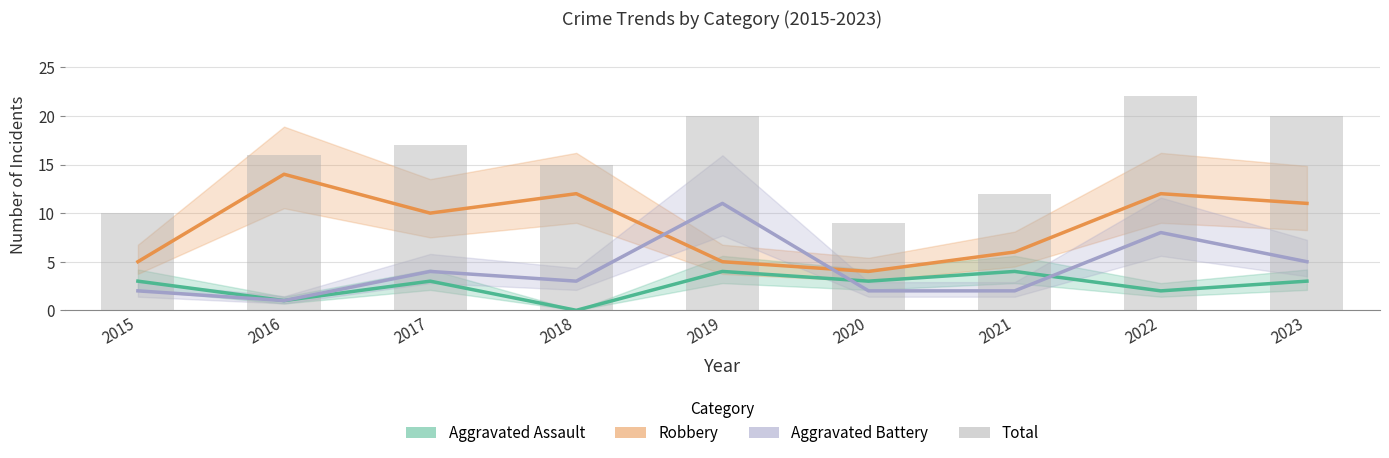

List the labels in order of Aggravated Assault value, largest first.

2019, 2021, 2015, 2017, 2020, 2023, 2022, 2016, 2018